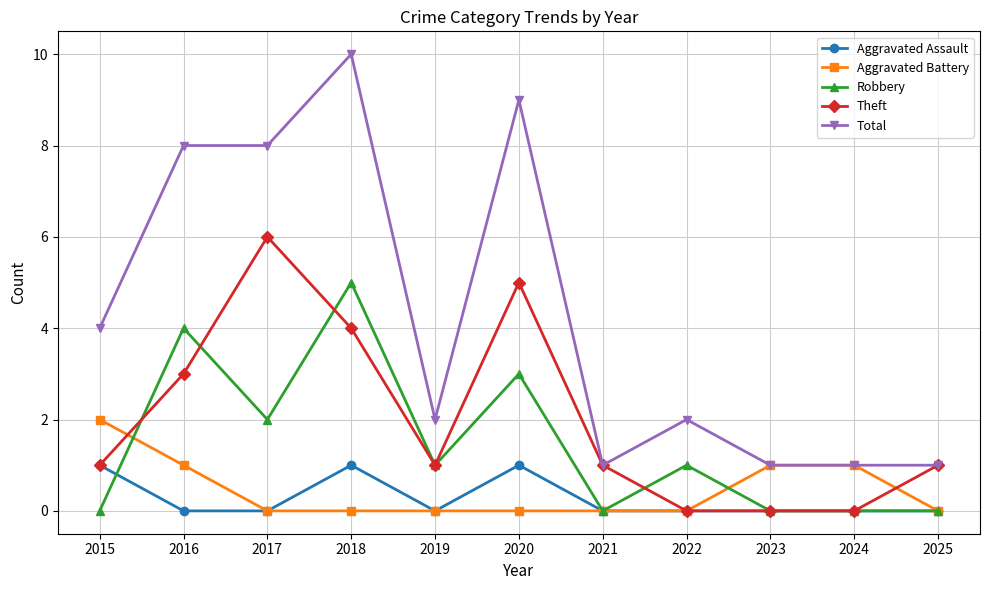

At how many categories does at least one series exceed 0?

11